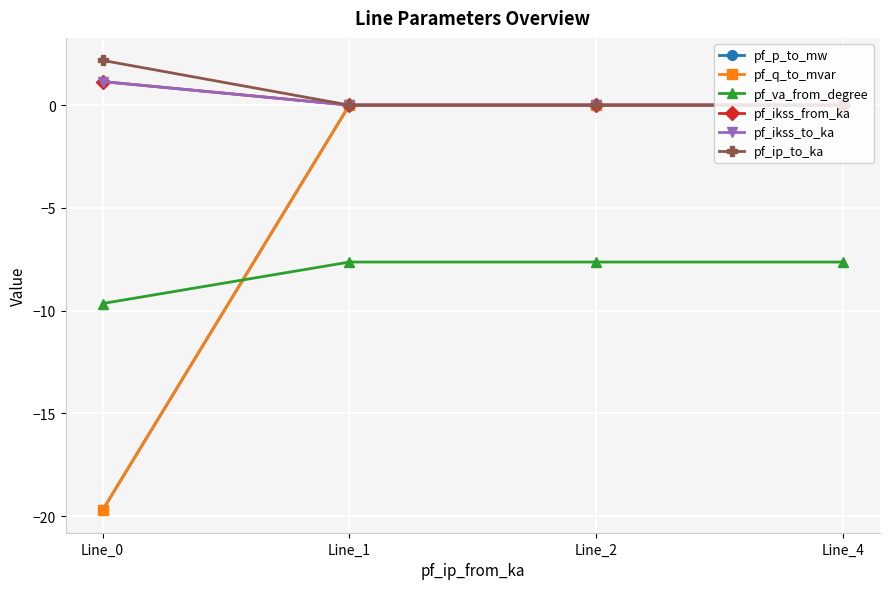

What is the total value across all series at Line_0?

-44.6